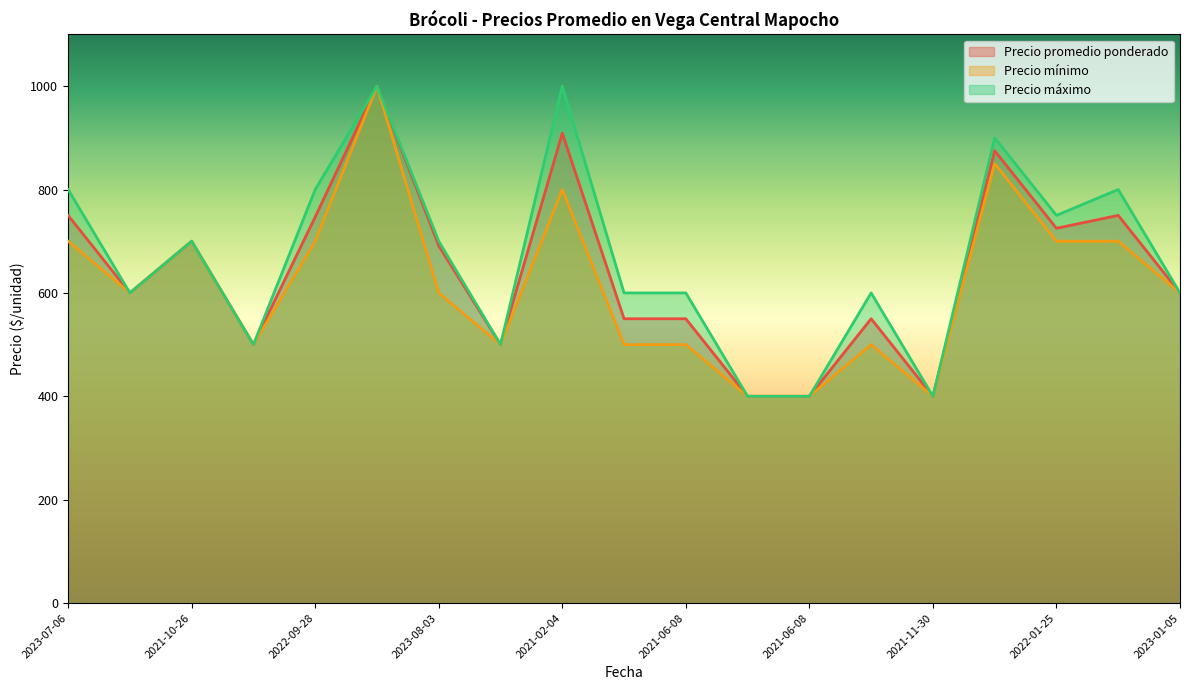

Rank the series at 2022-09-28 from highest to lowest value.

Precio máximo, Precio promedio ponderado, Precio mínimo